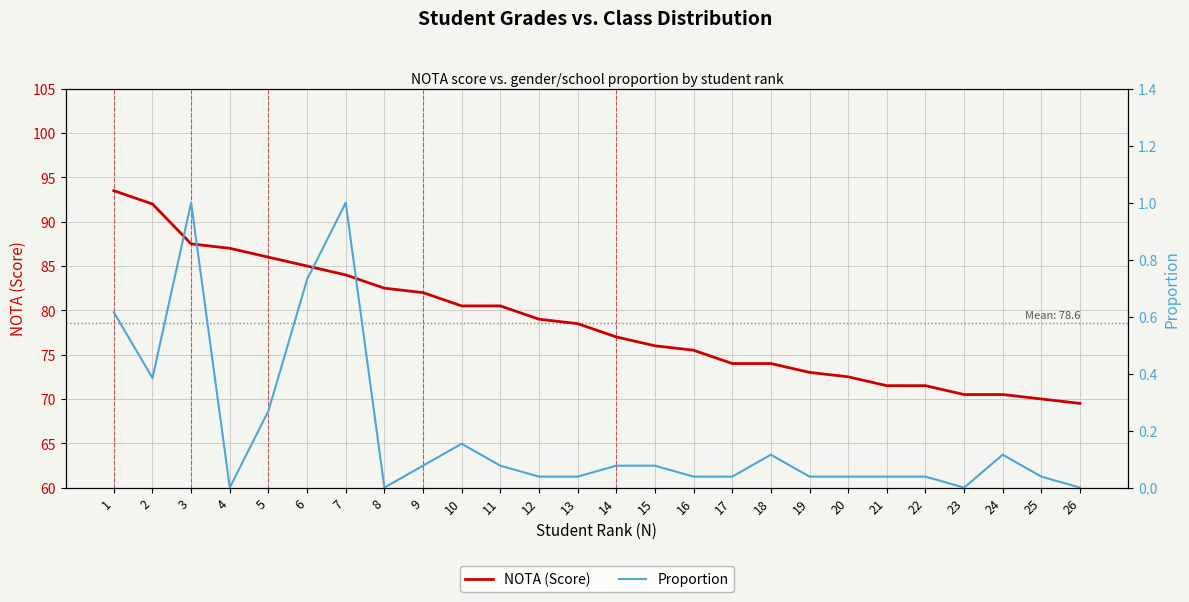

Between 19 and 12, which is larger?

12